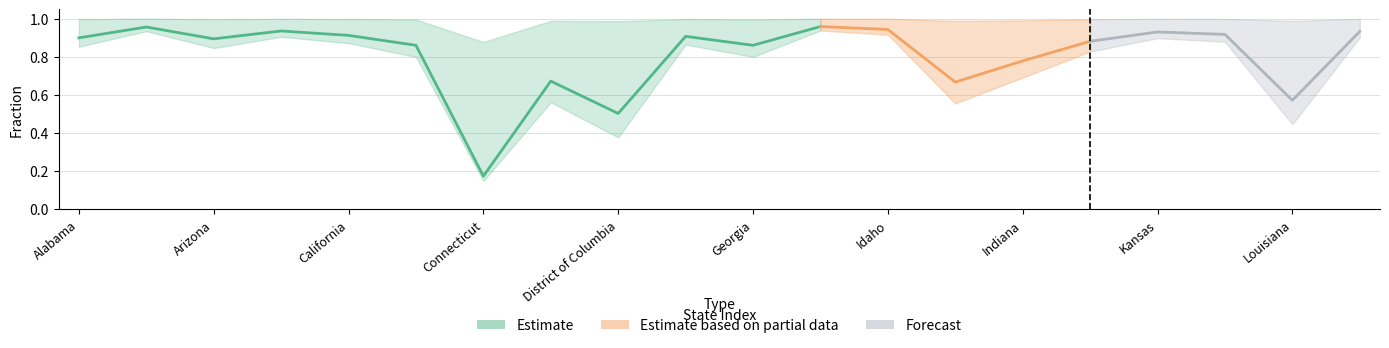

What is the difference between the highest and lowest values at Alaska?

0.1